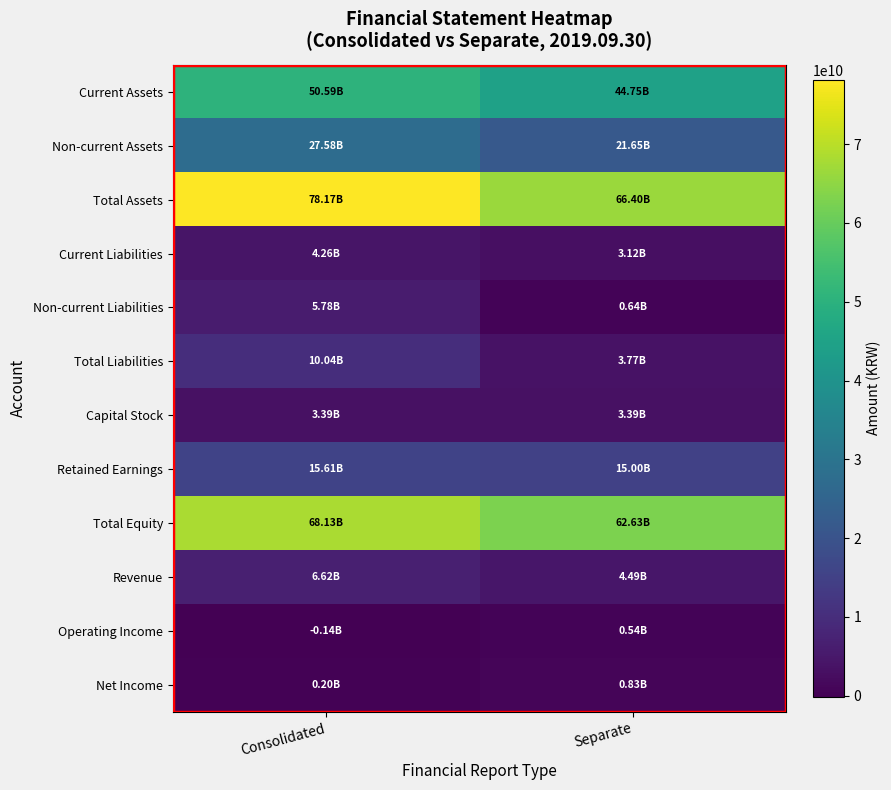

How many distinct data groups are displayed?

12